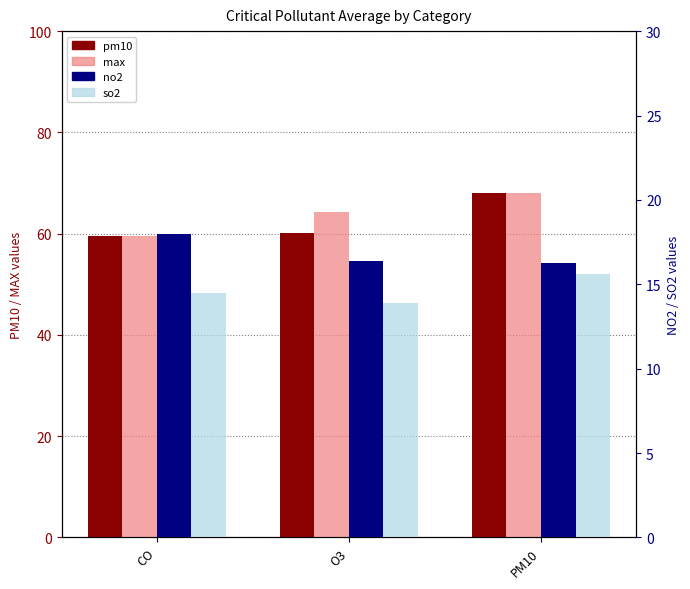

Rank the series by their maximum value, from lowest to highest.

so2, no2, pm10, max